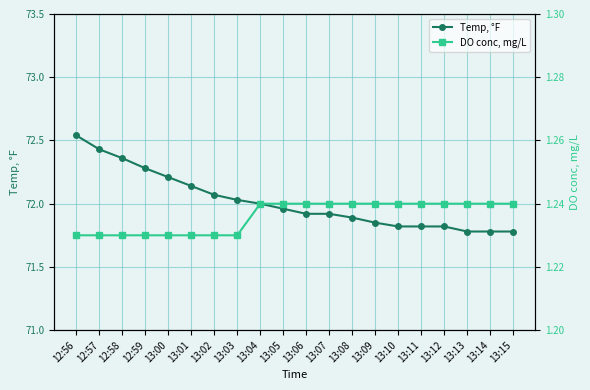

What is the spread (max minus min) of values at 13:13?

70.5